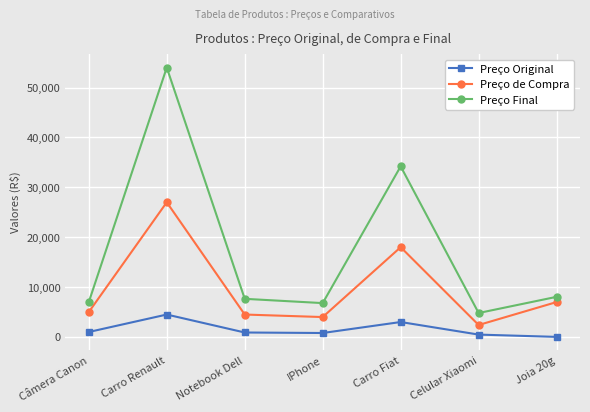

Is this an area chart (filled region under the line)?

No